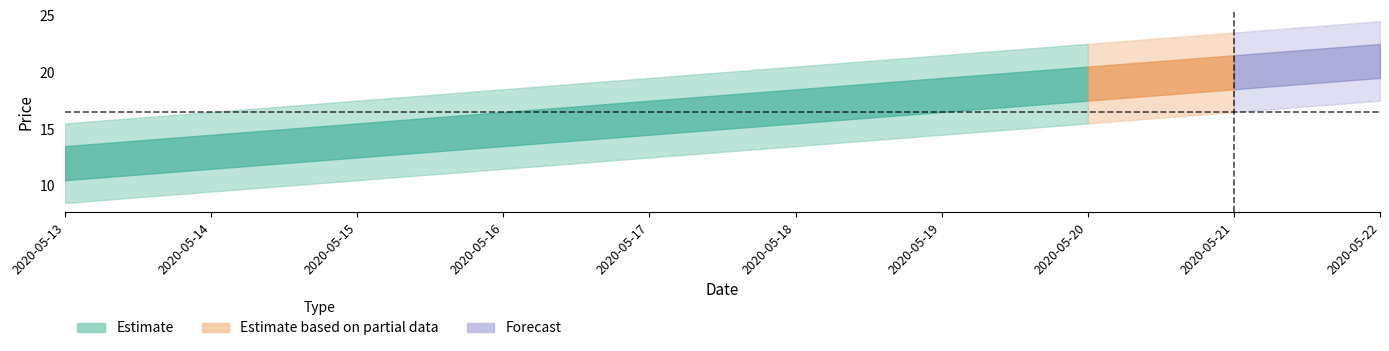

What is the value of the 2nd point from the left?

13